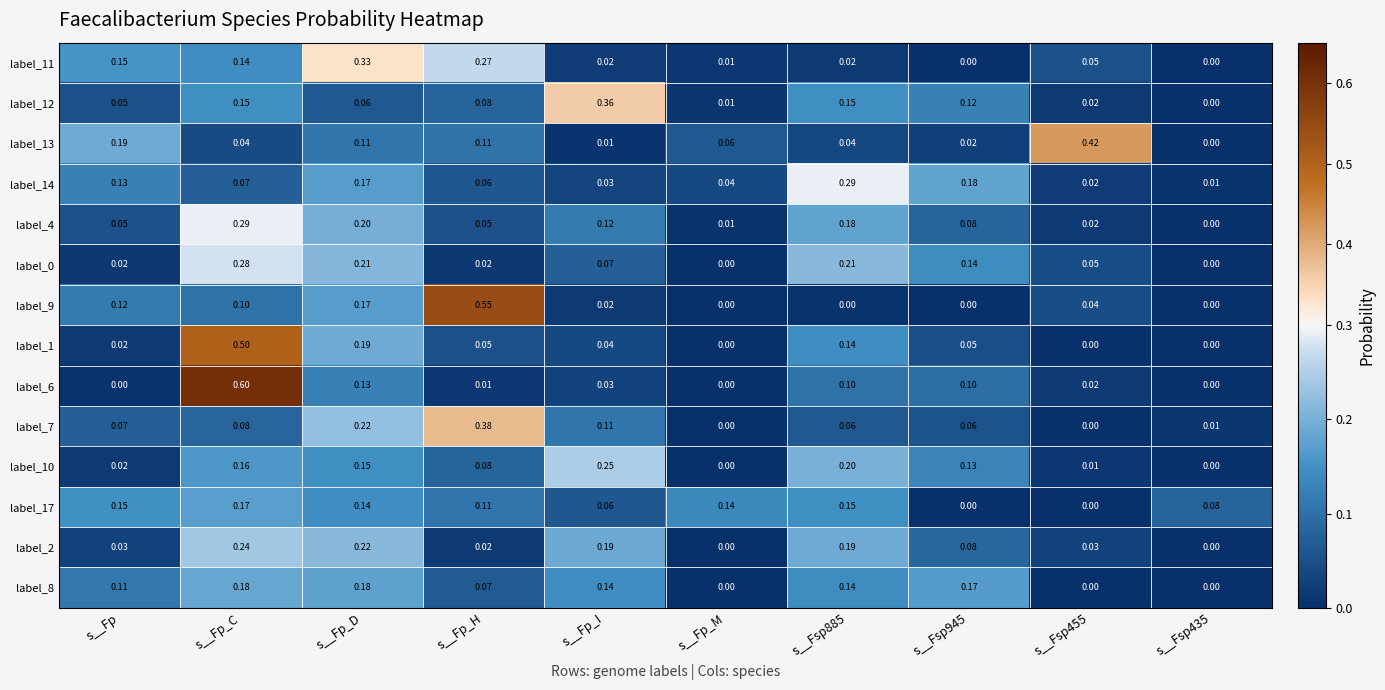

What is the difference between the highest and lowest values at s__Fsp945?

0.2